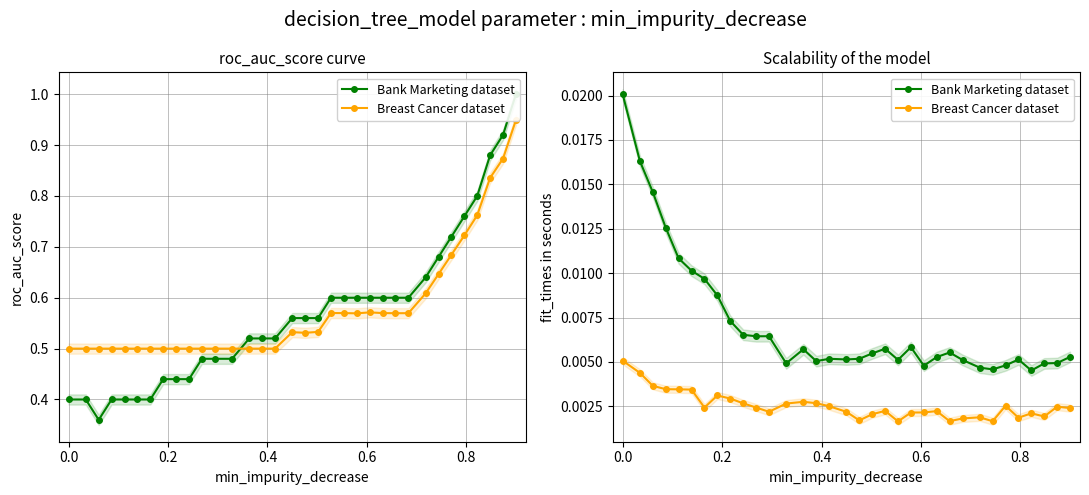

How many distinct data groups are displayed?

2